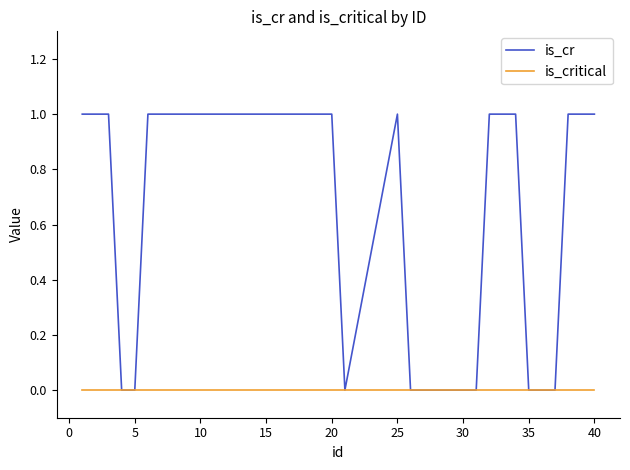

Which series has the largest total across all categories?

is_cr